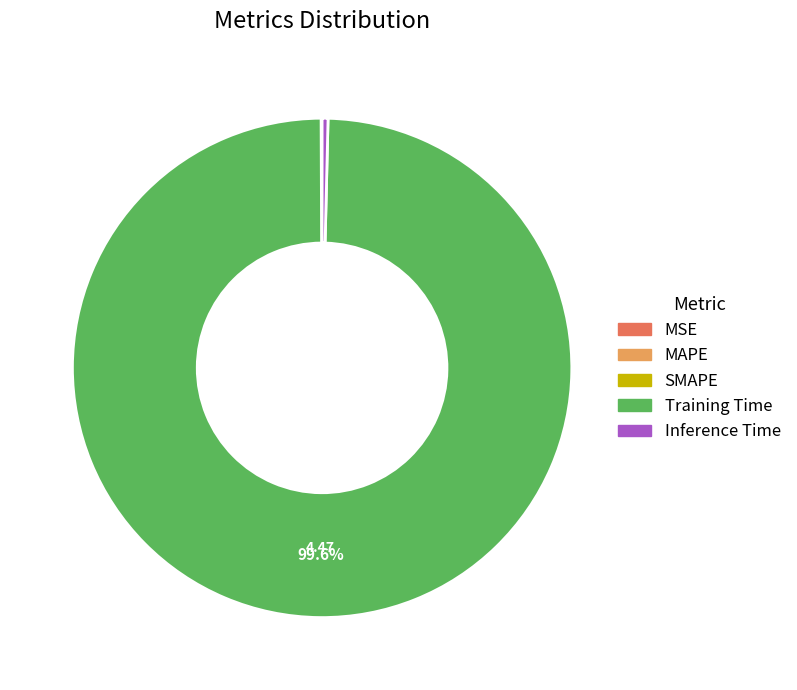

To the nearest percent, what is the difference between the largest and smallest slice percentages?

100%